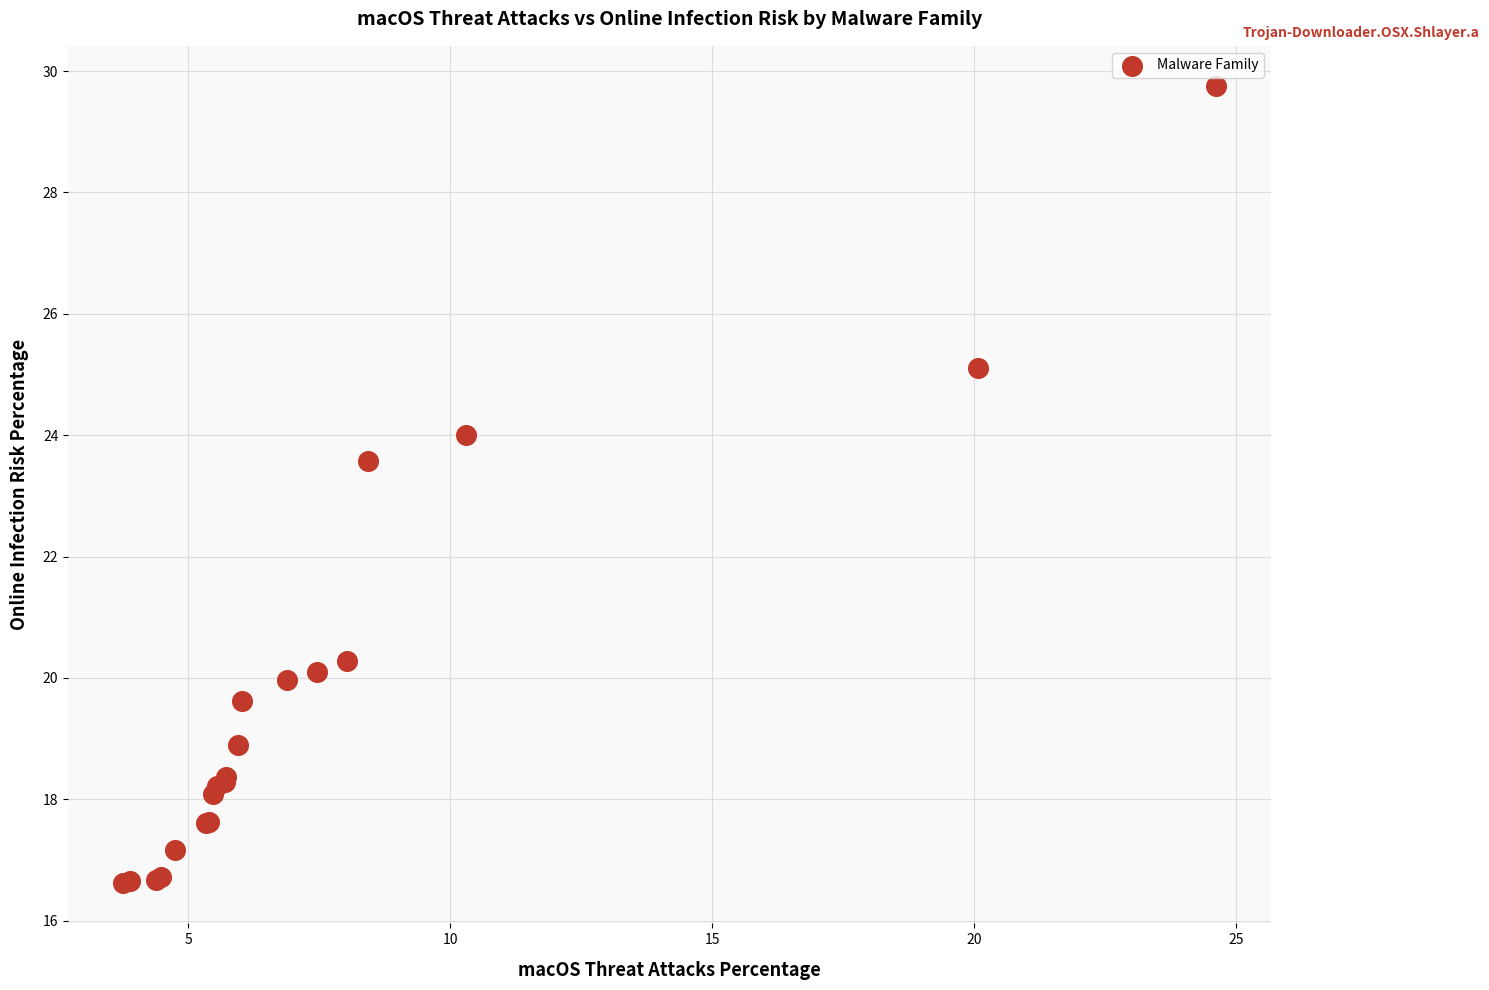

What Y value in the scatter plot is closest to 23?

23.6